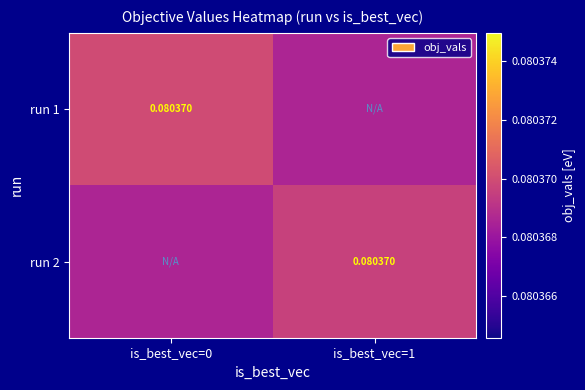

Which category has the lowest value across all series?

is_best_vec=1